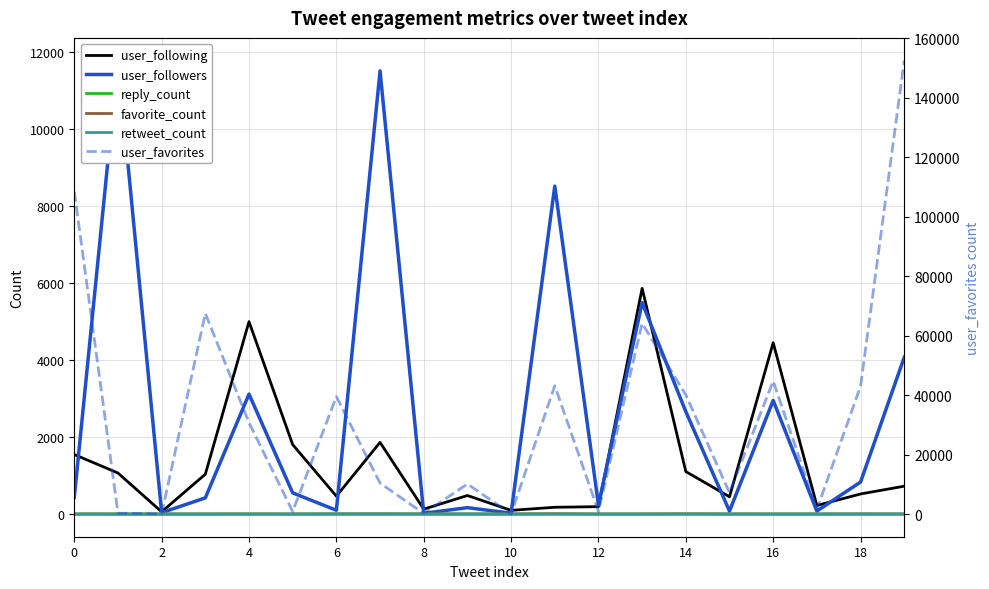

Is it true that favorite_count equals 4 at 16?

False